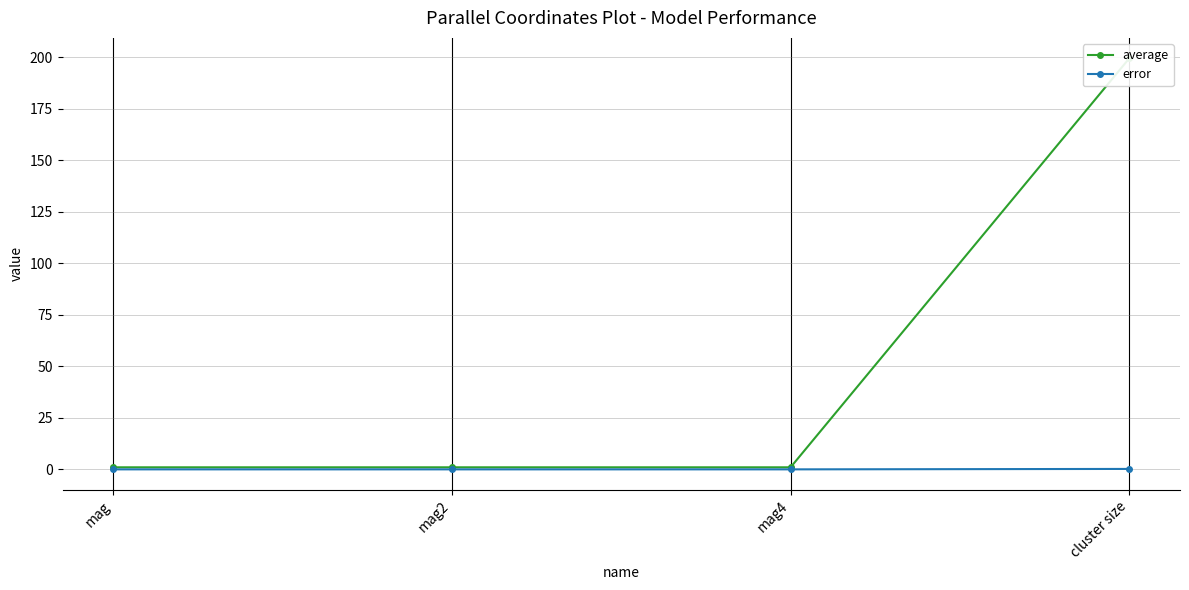

True or false: average has a value of 1.5 at mag4.

False